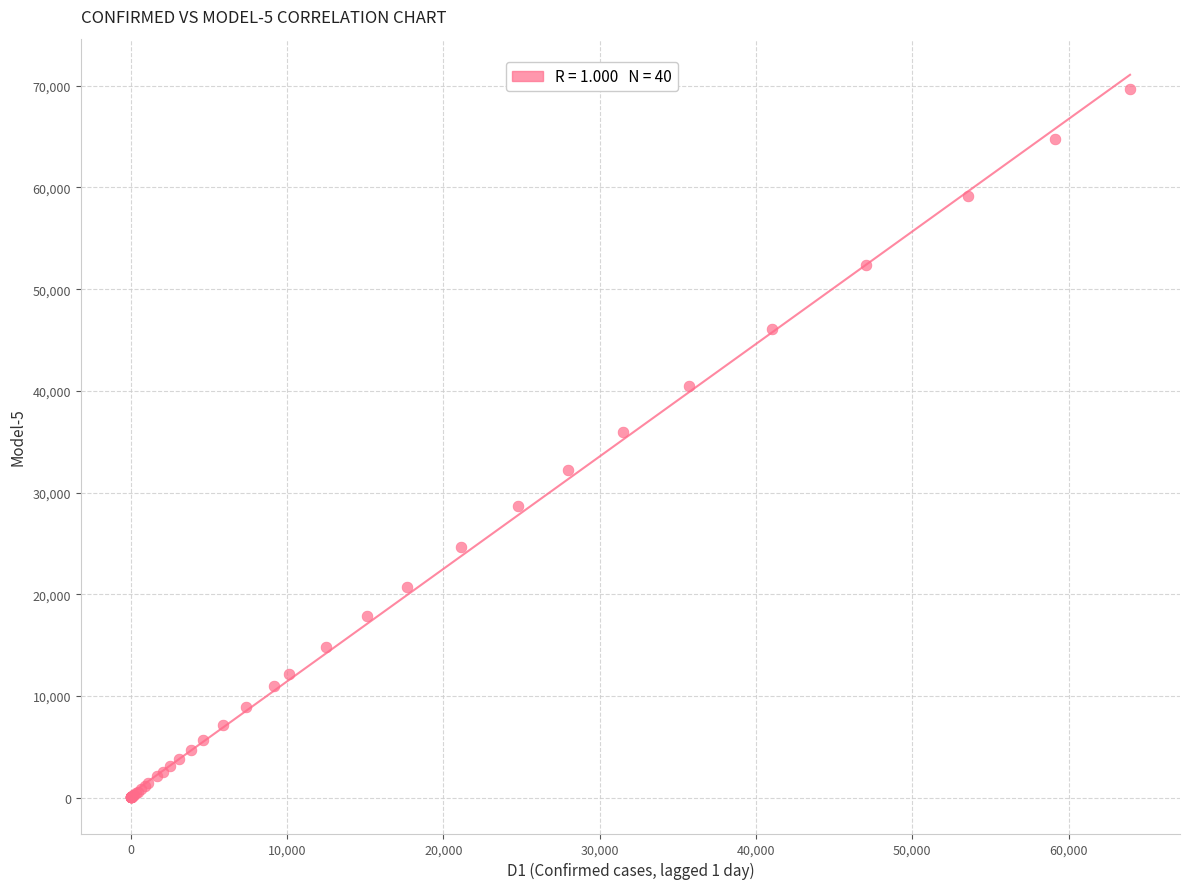

What Y value in the scatter plot is closest to 34840?

35997.8